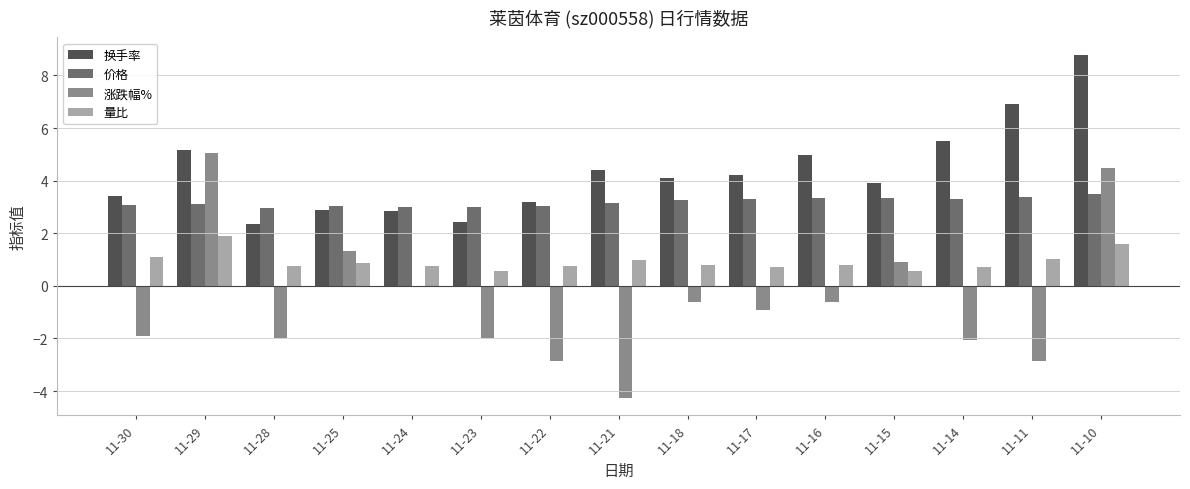

At which category is the sum across all series the highest?

11-10